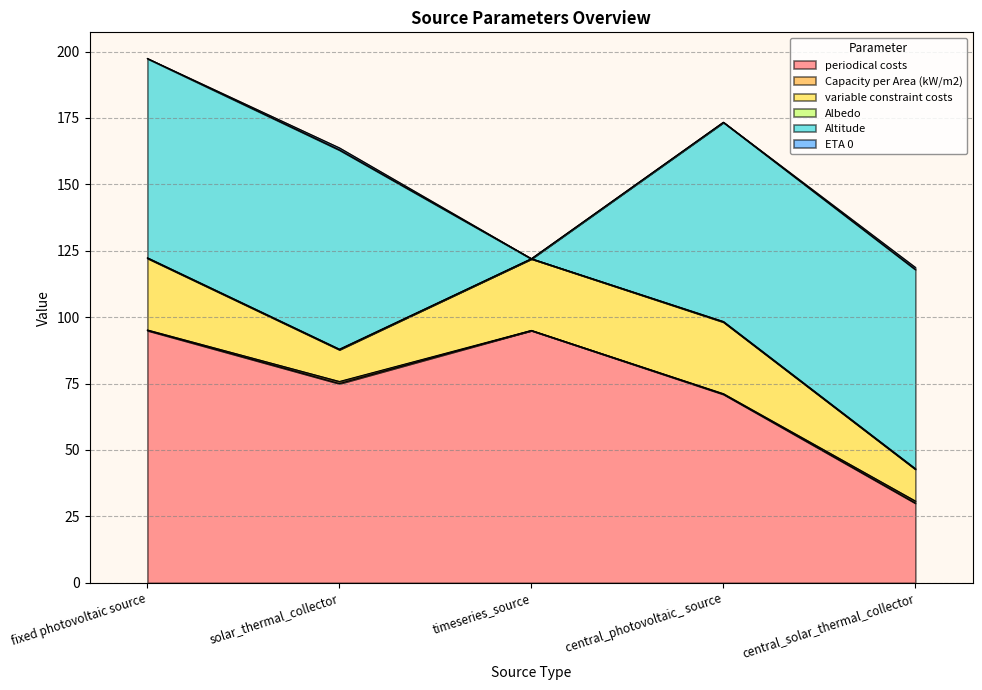

True or false: Altitude and Capacity per Area (kW/m2) cross at least once.

False